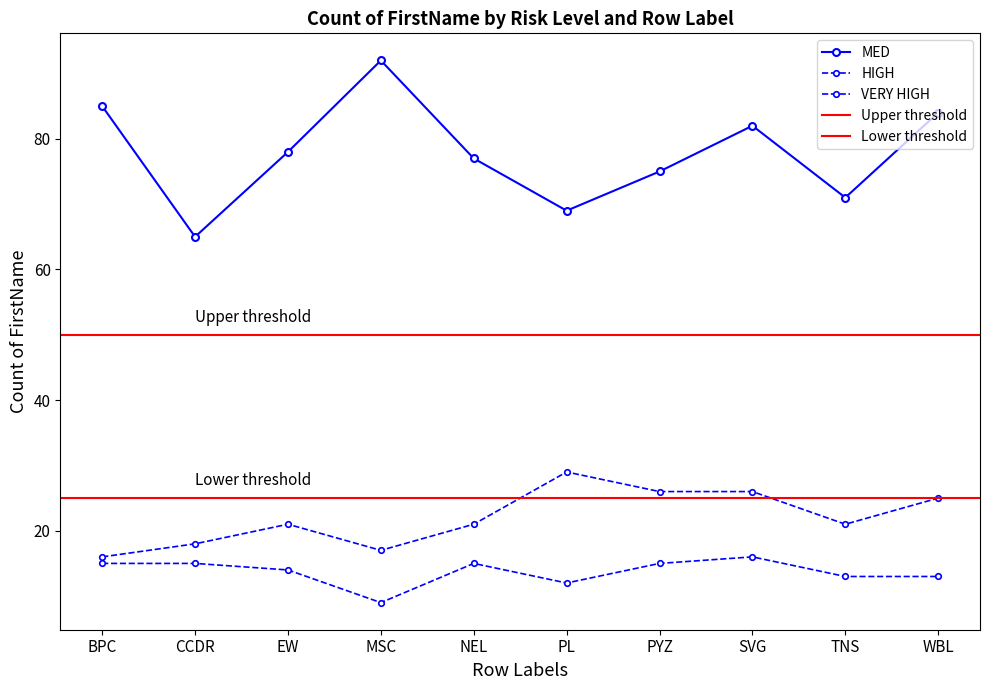

The value of VERY HIGH at CCDR is 8. True or false?

False